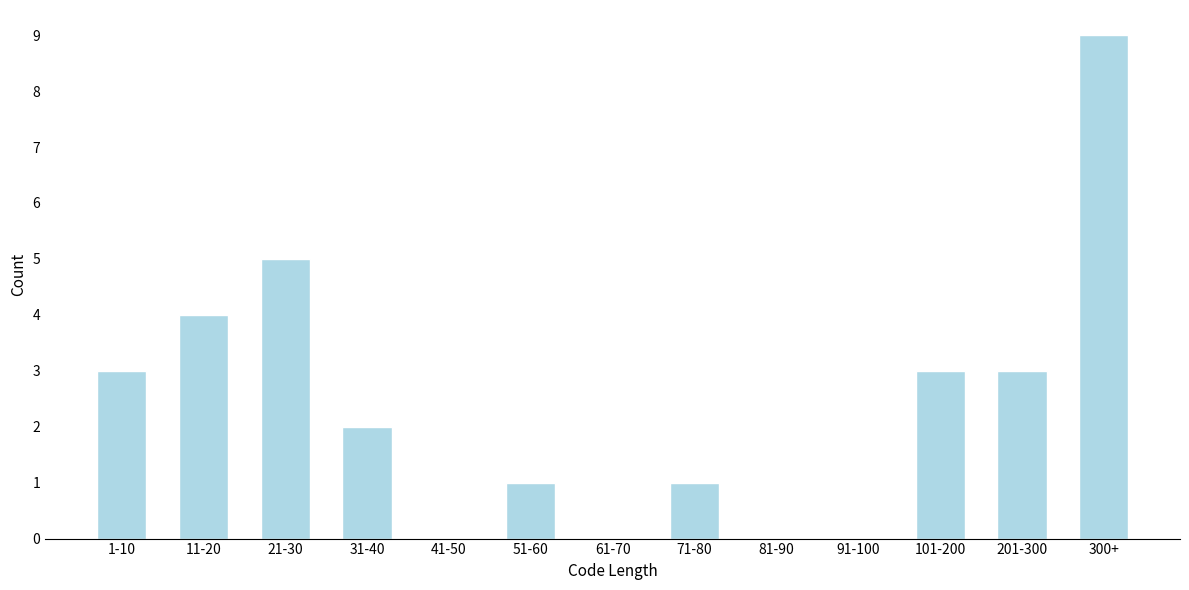

Reading right to left, transcribe all the data shown in this chart.

300+=9	201-300=3	101-200=3	91-100=0	81-90=0	71-80=1	61-70=0	51-60=1	41-50=0	31-40=2	21-30=5	11-20=4	1-10=3